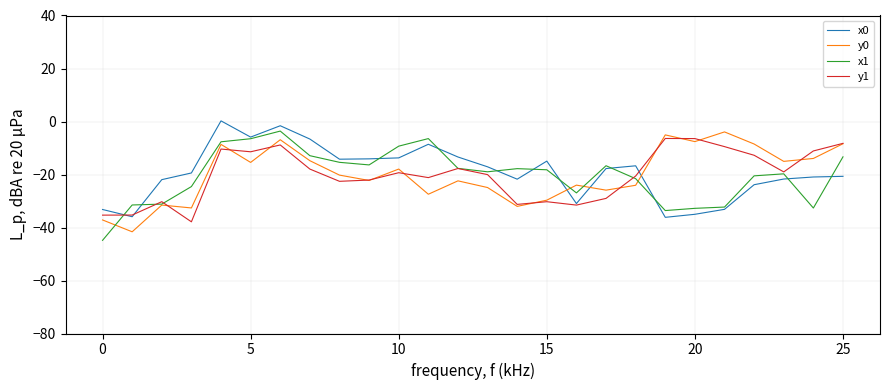

How many lines are shown in the chart?

4